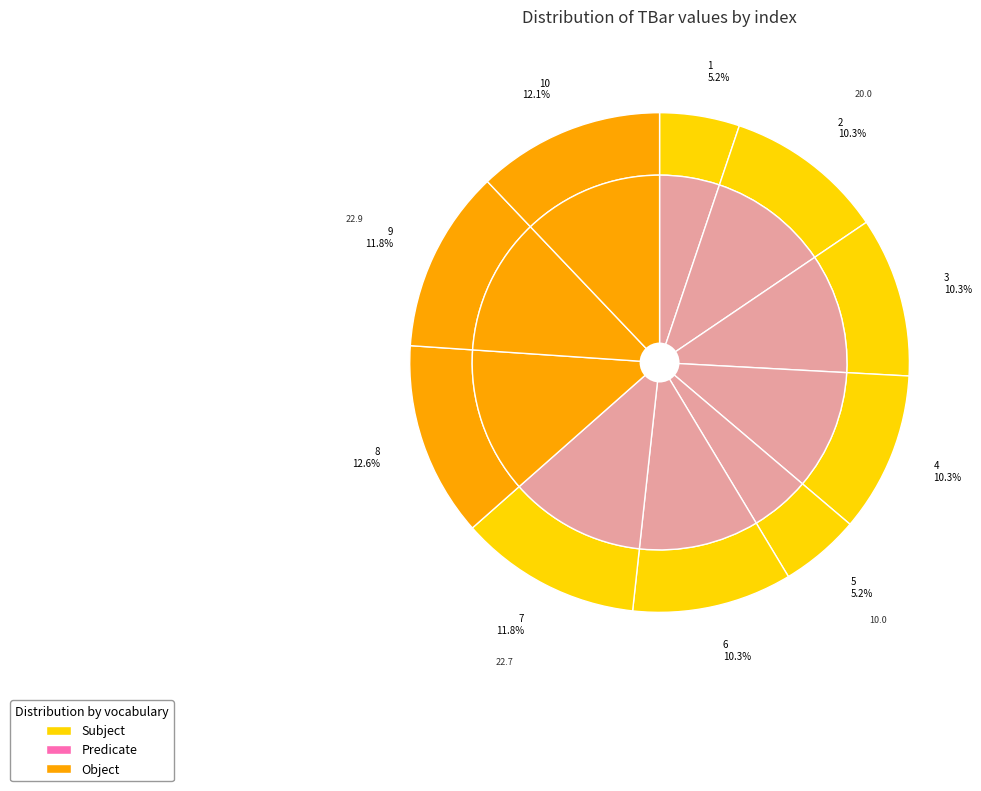

Which category has the smallest portion of the pie?

1